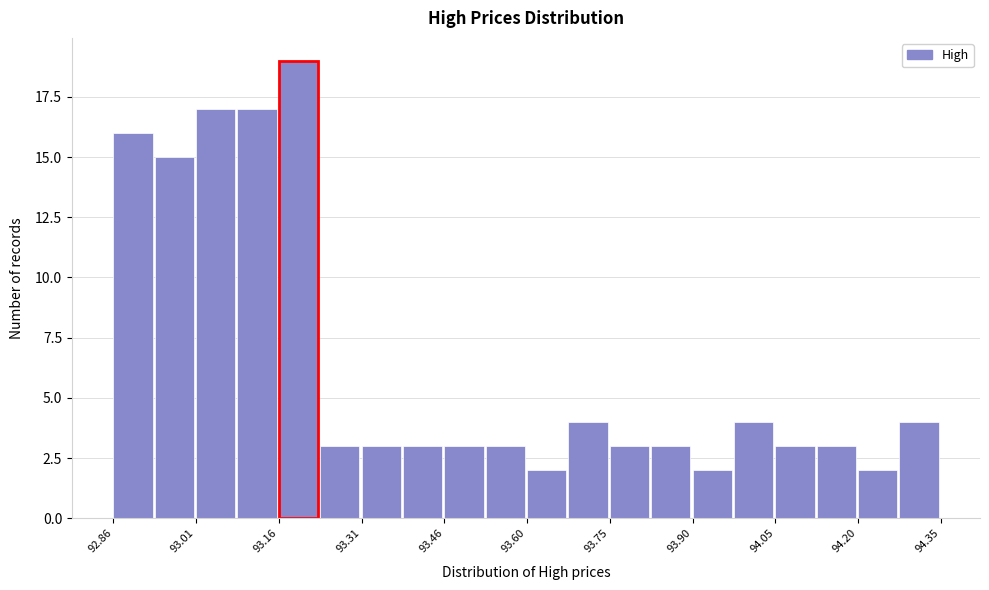

Read against the x-axis, roughly where is the centre of the tallest bar?

93.20